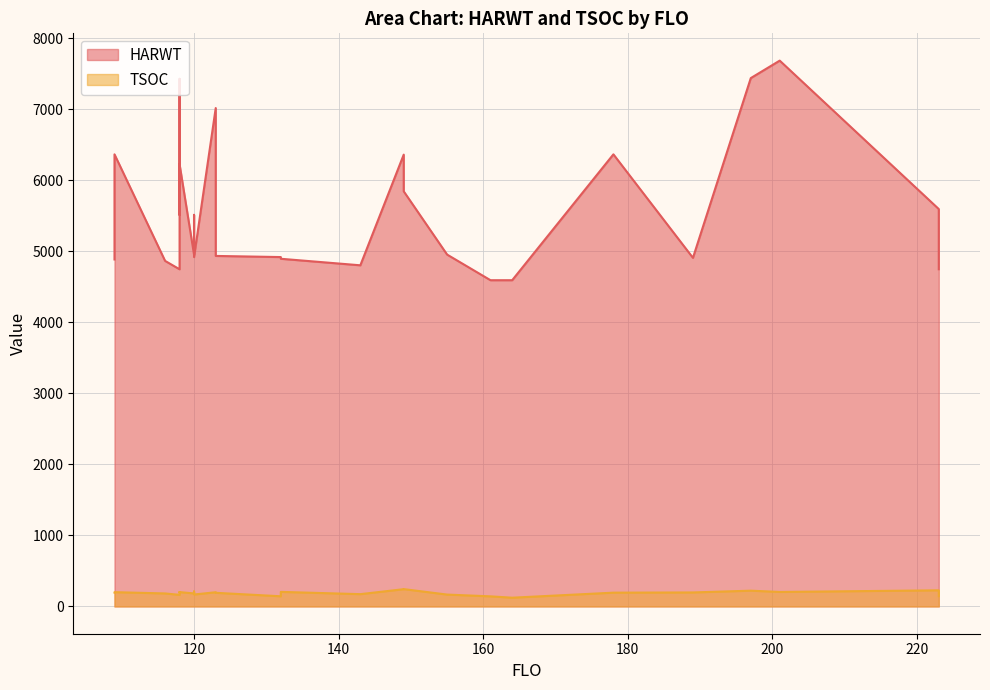

What is the value of the HARWT point at the 4th from the left?

4749